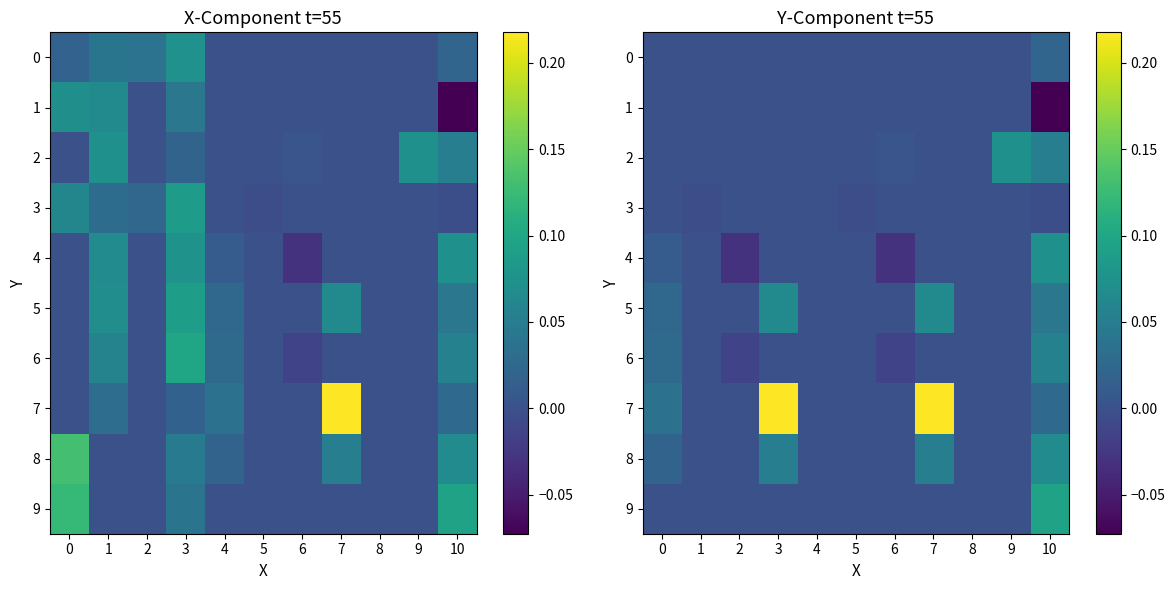

What is the smallest value displayed?

-0.1